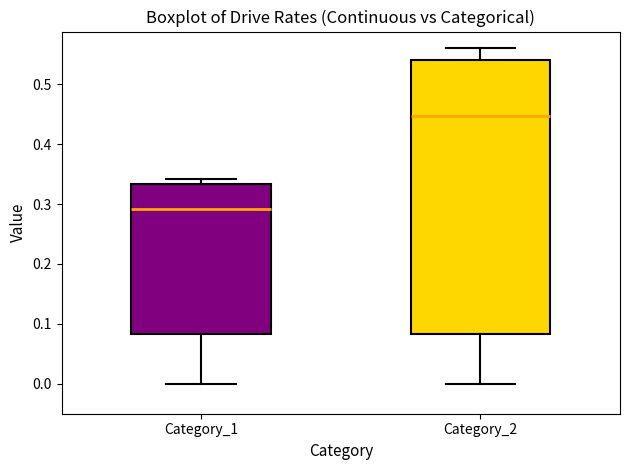

Reading left to right, transcribe this box plot: for each box, give where its median line is, the range the box spans, and where its two whiskers end, as read against the y-axis. The values are not printed on the chart, so give them approximately, as read against the axis.

Category_1: median 0.29, box 0.08 to 0.33, whiskers 0.00 to 0.34
Category_2: median 0.45, box 0.08 to 0.54, whiskers 0.00 to 0.56